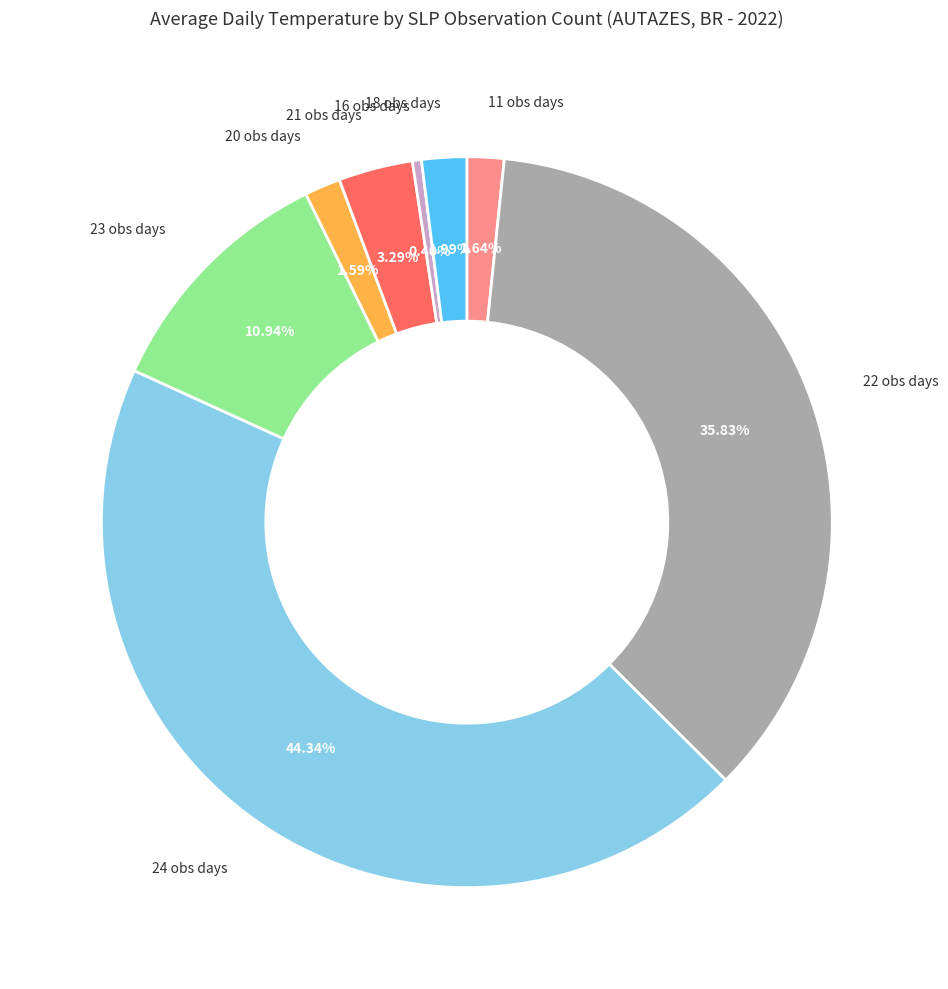

Does any single category account for the majority?

No